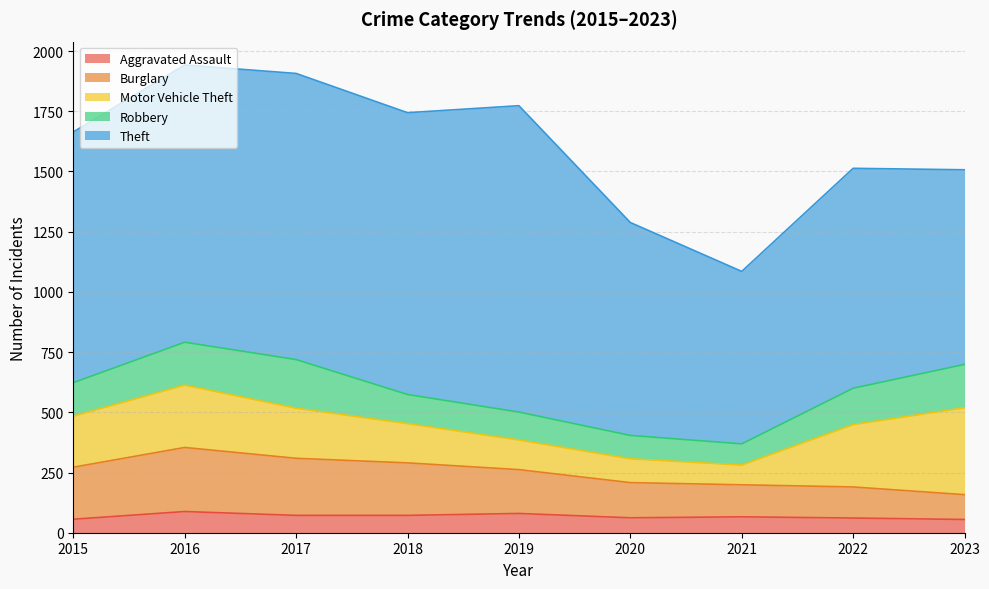

What is the difference between the maximum and minimum values in the Robbery series?

114